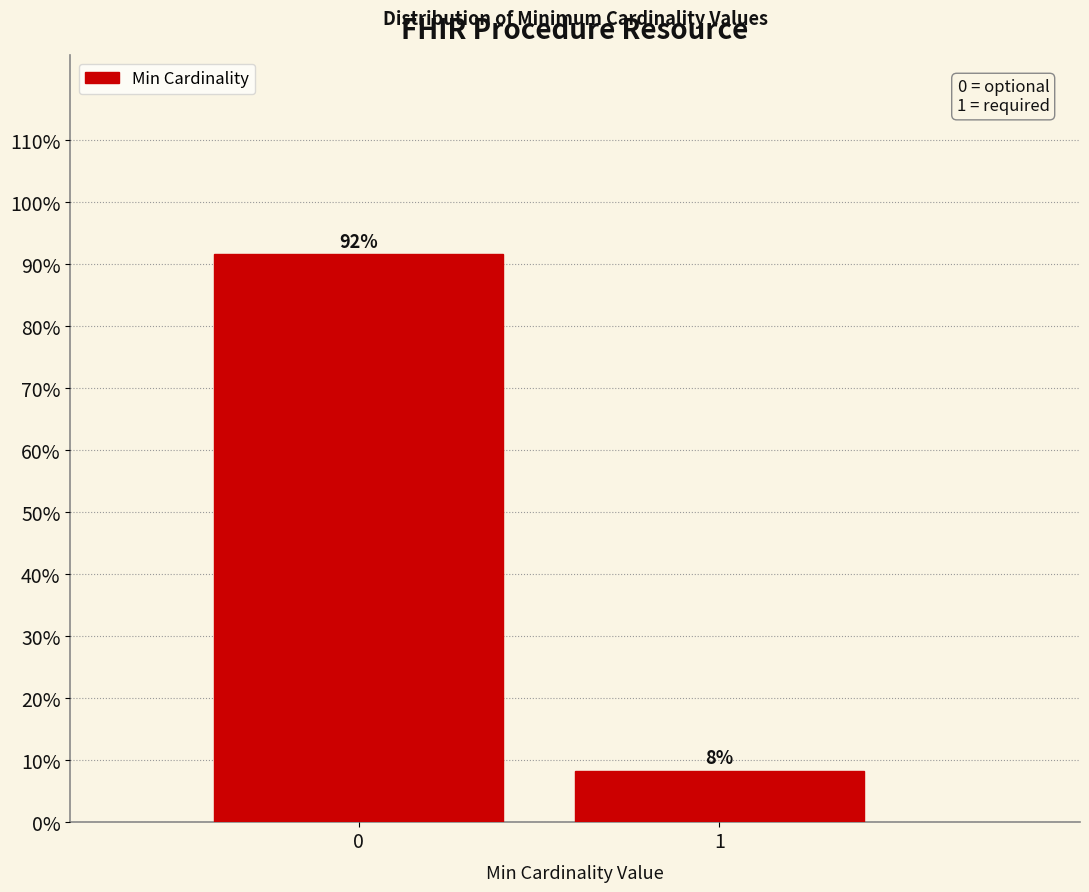

The chart shows a value of 13.8 at 1. True or false?

False